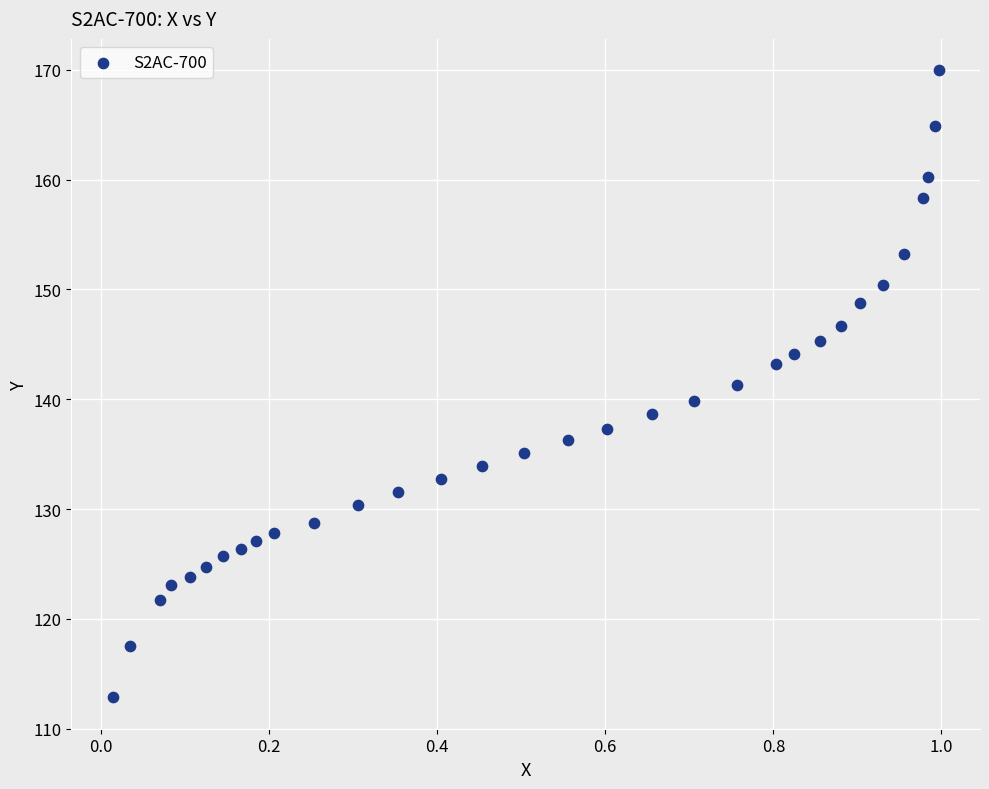

What is the range of Y values (max minus min)?

57.1